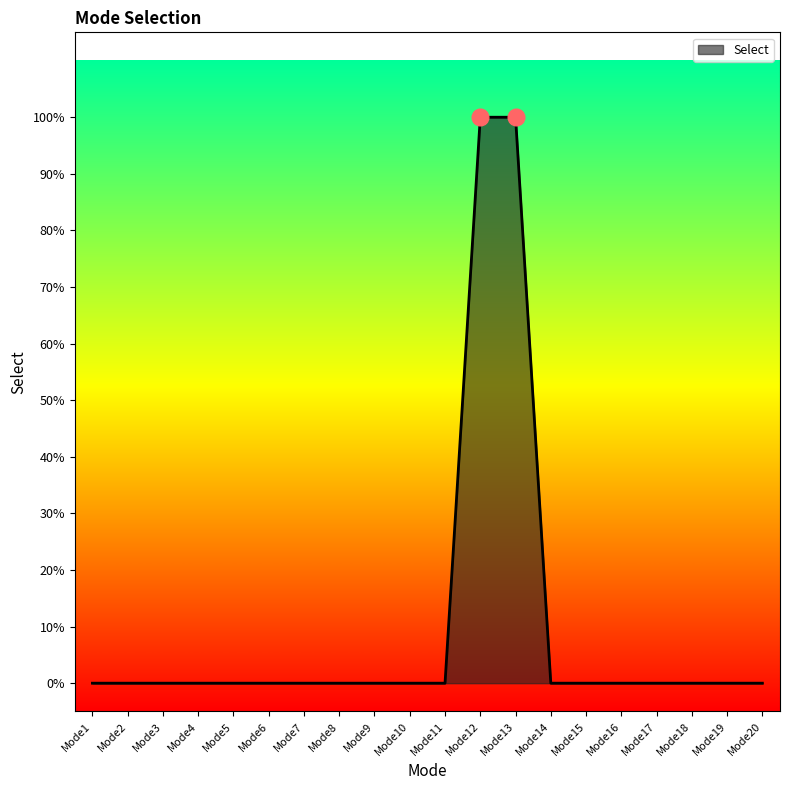

At which category does the chart reach its minimum across all series?

Mode1